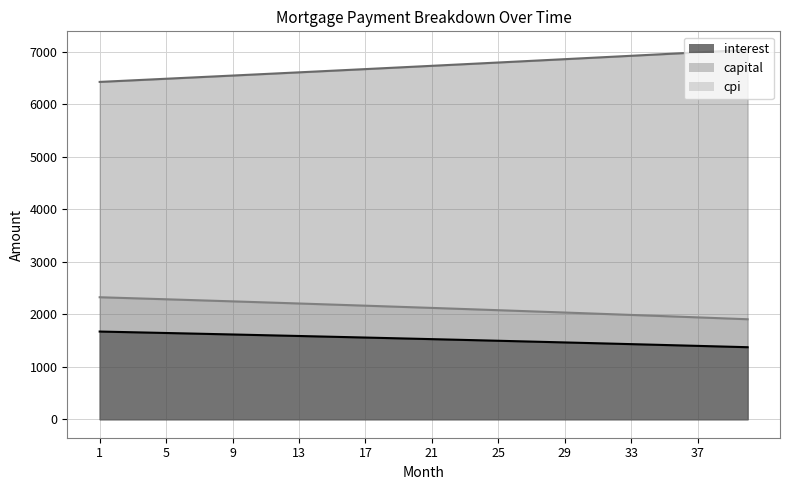

How many categories are shown in the chart?

40